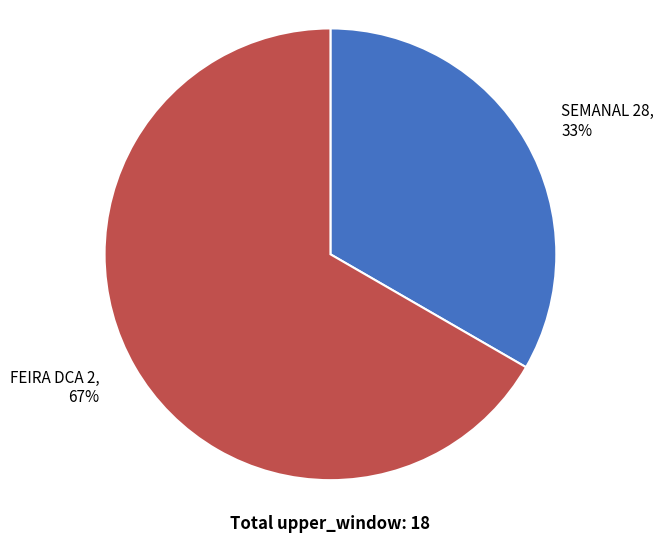

To the nearest percent, what portion does FEIRA DCA 2 represent?

67%